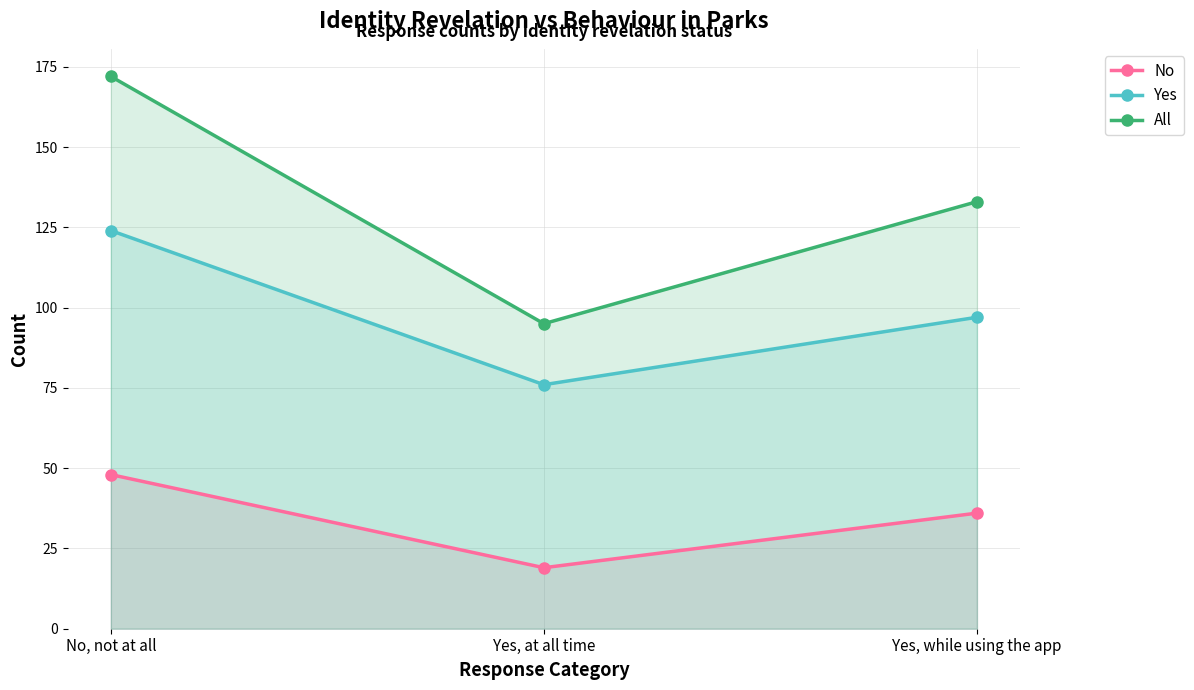

At Yes, at all time, list the series in order from smallest to largest.

No, Yes, All